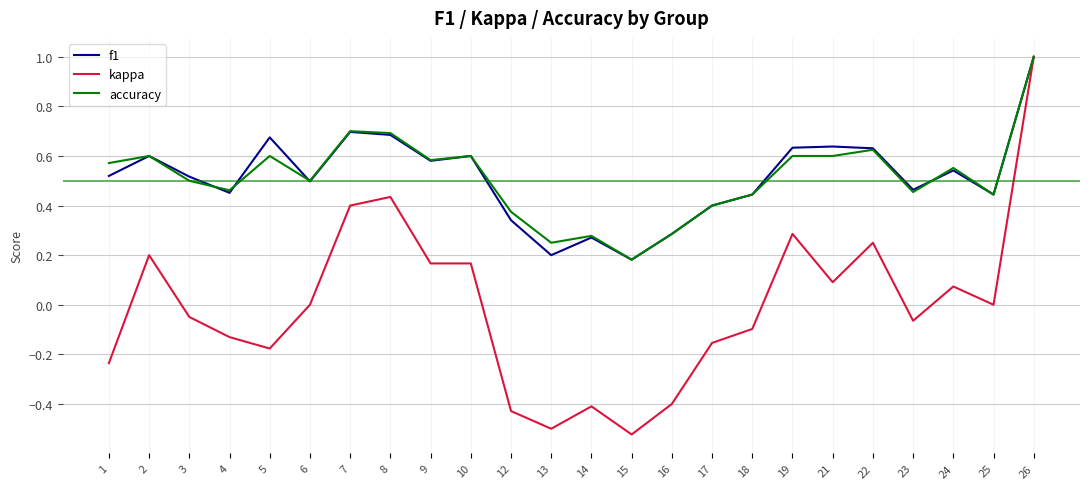

At which category is the sum across all series the highest?

26